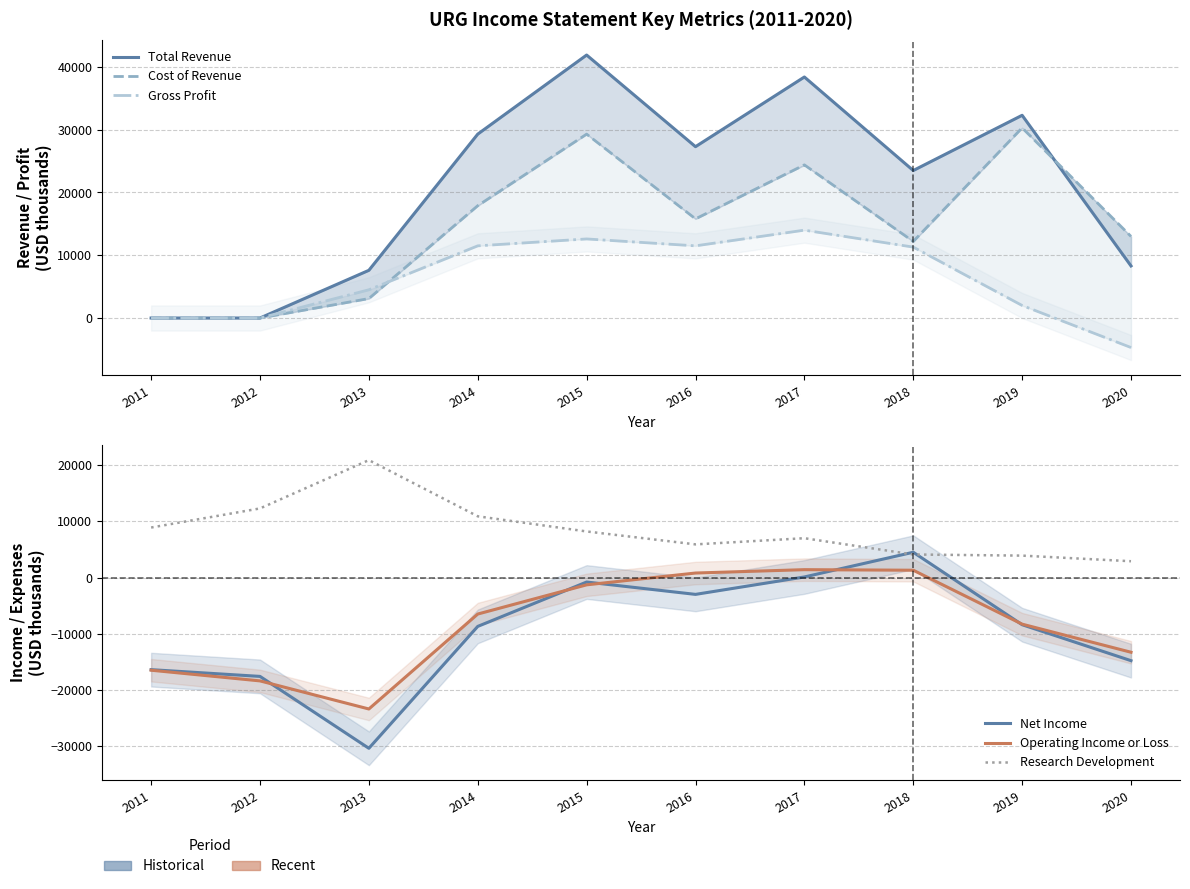

Is the value of Total Revenue at 2019 greater than the value of Gross Profit at 2019?

Yes